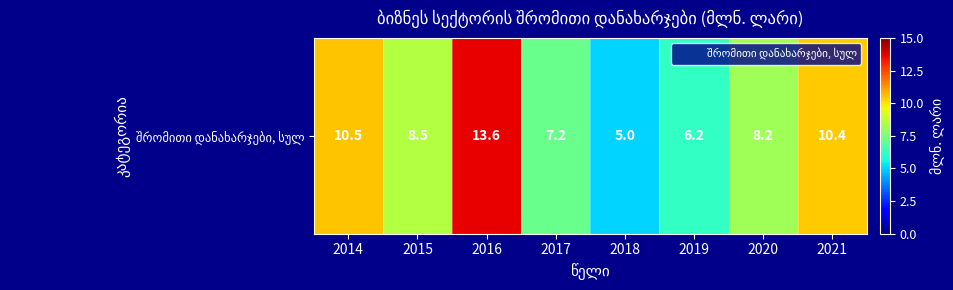

Approximately how many times larger is the value at 2016 compared to 2014?

1.3